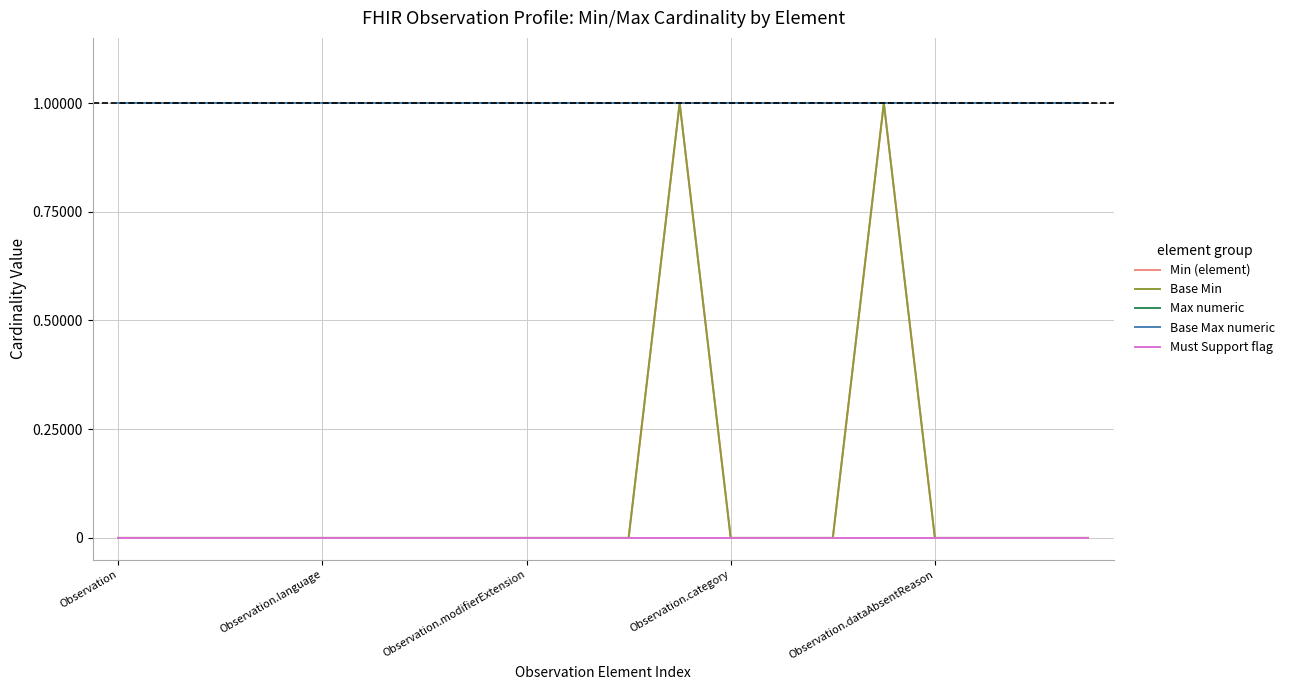

Does the chart have visible grid lines?

Yes